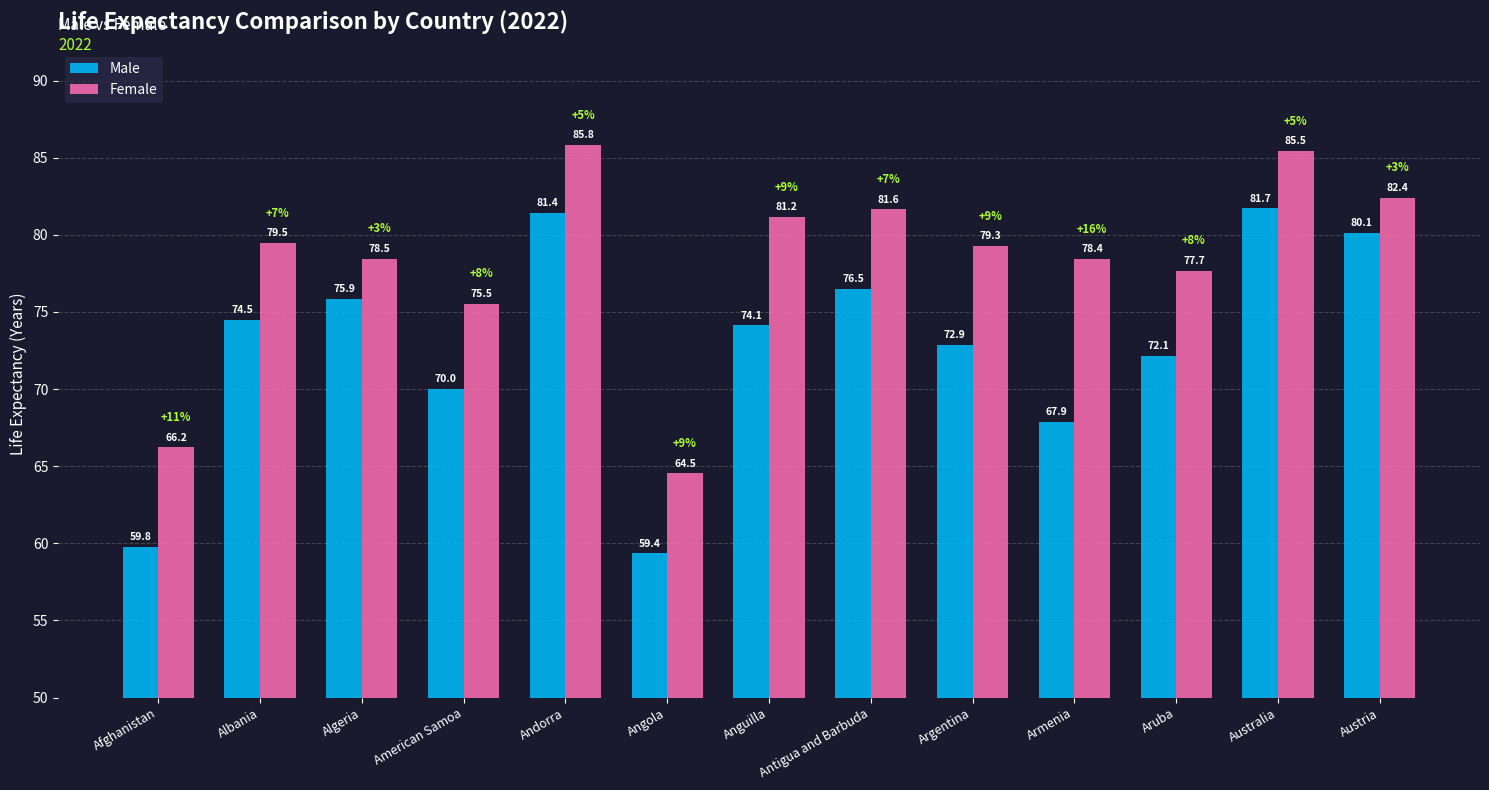

At how many categories does at least one series exceed 80?

5